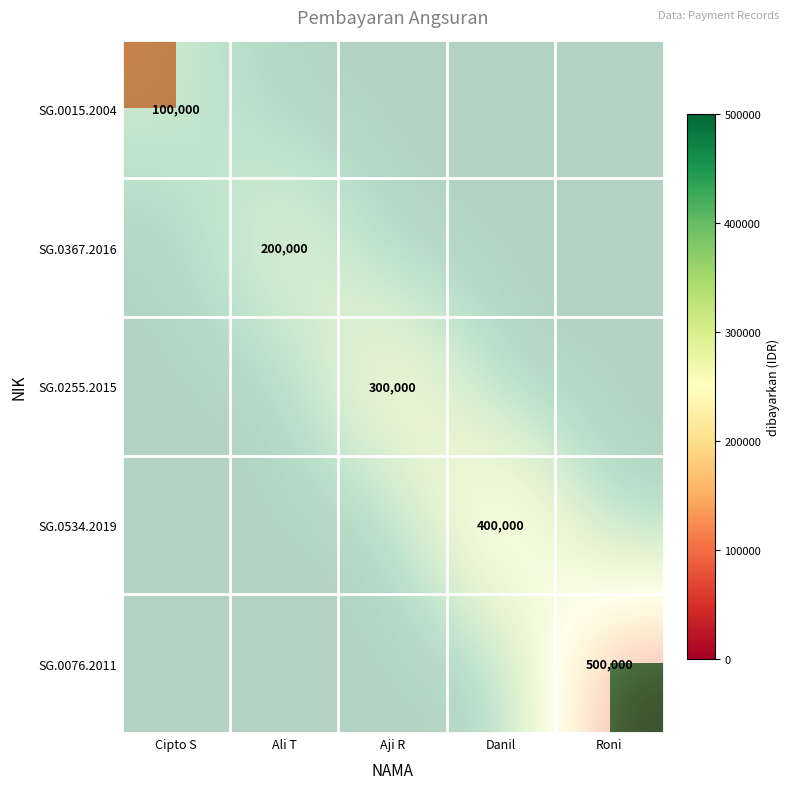

Is it true that SG.0255.2015 equals 0.8 at Aji R?

False